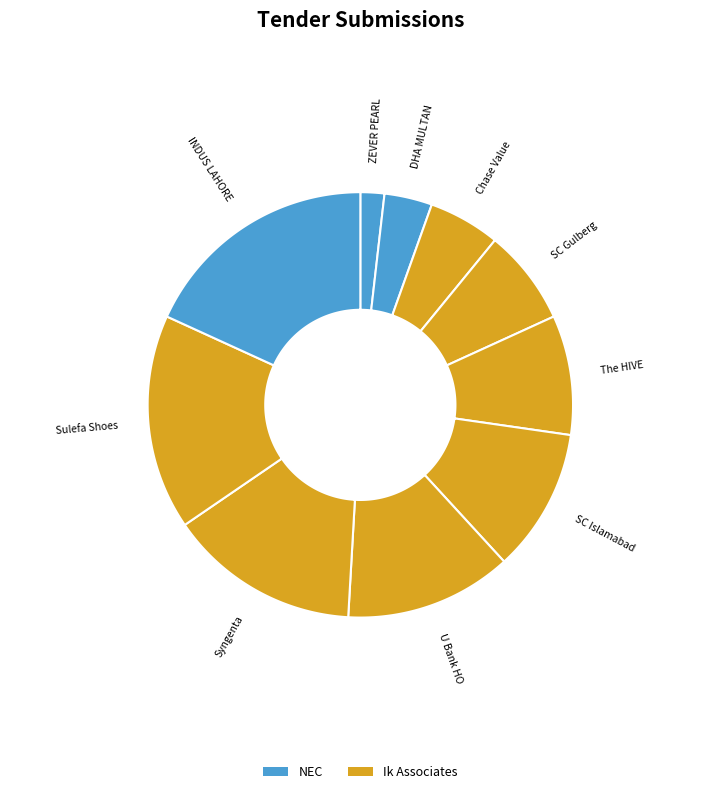

Which has a higher value, Chase Value Korangi Crossing or ZEVER PEARL CONTINENTAL HOTEL HAYATABAD?

Chase Value Korangi Crossing